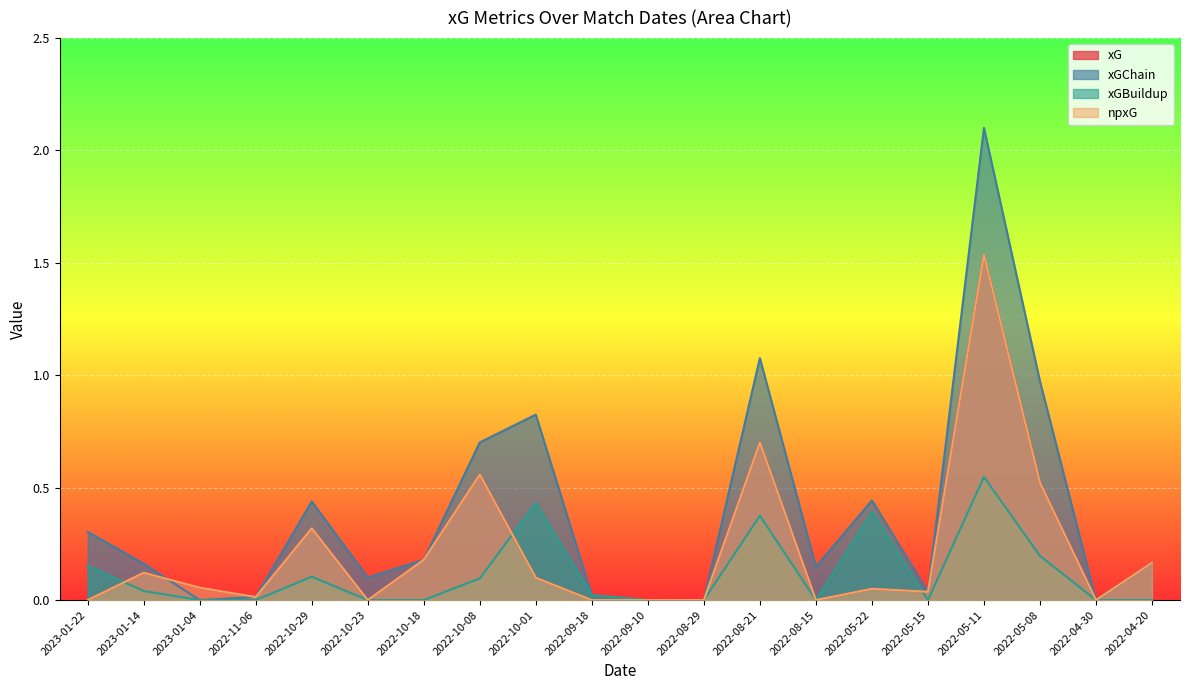

What is the label of the 1st point from the left?

2023-01-22